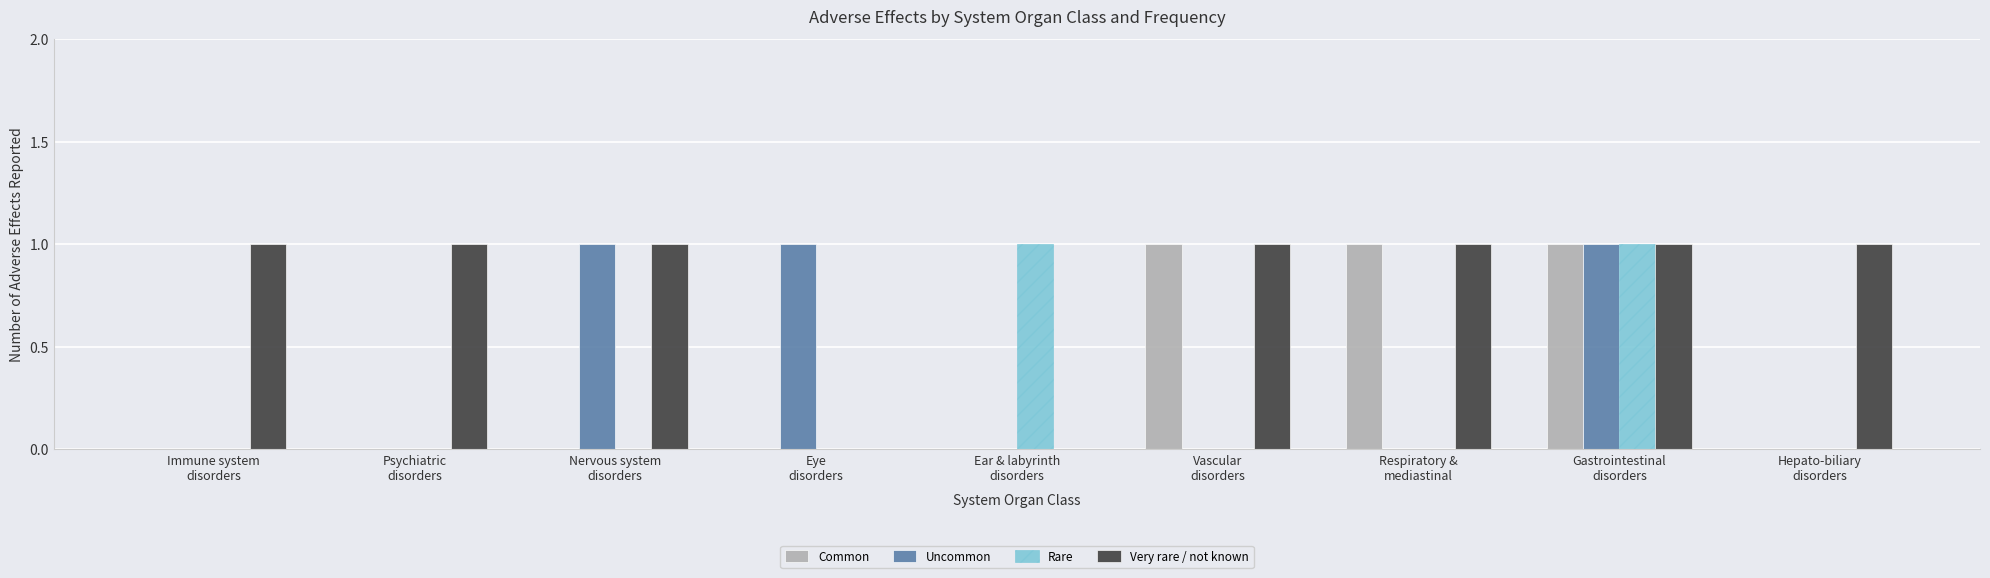

Which series has the largest total across all categories?

Very rare / not known